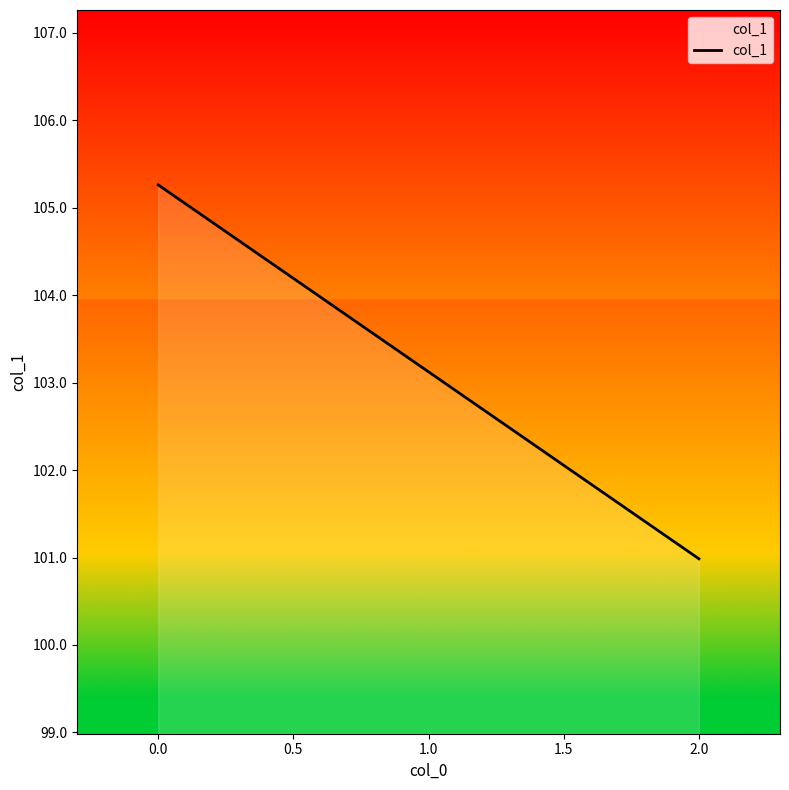

Rank the categories by value from highest to lowest.

0.0, 1.0, 2.0